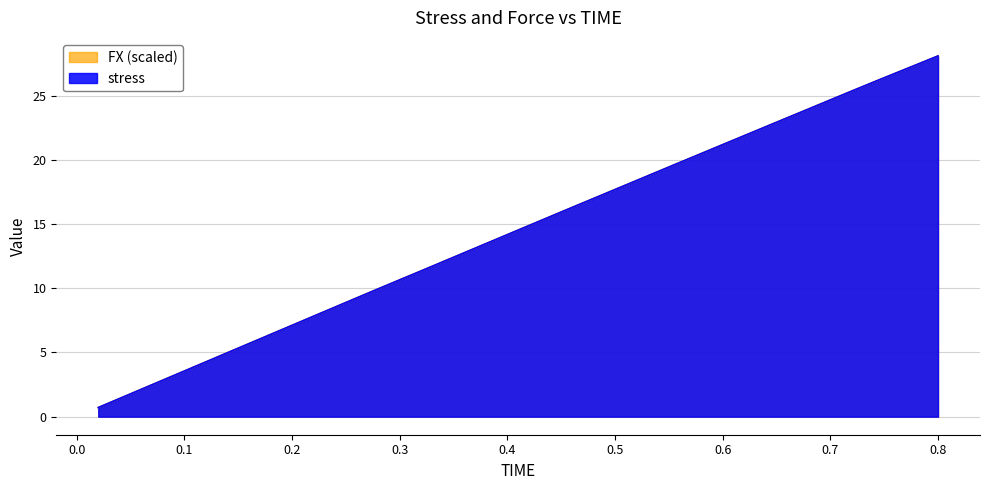

How many times do stress and FX cross each other?

6